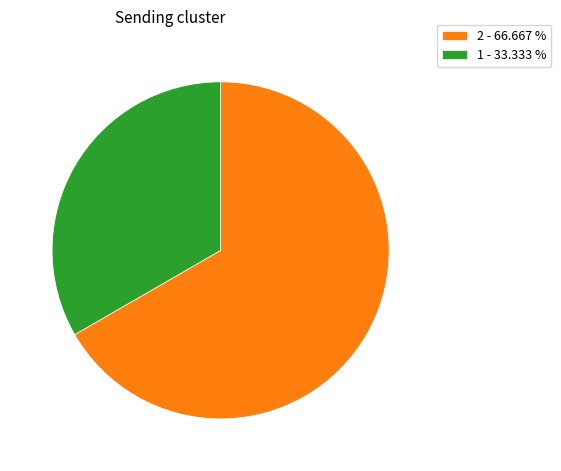

Is the sum of 2 - 66.667 % and 1 - 33.333 % greater than half?

Yes